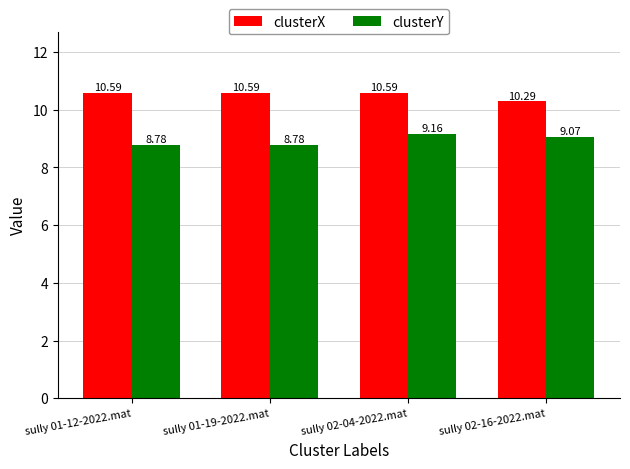

What is the value of the clusterY bar at the 2nd from the left?

8.8